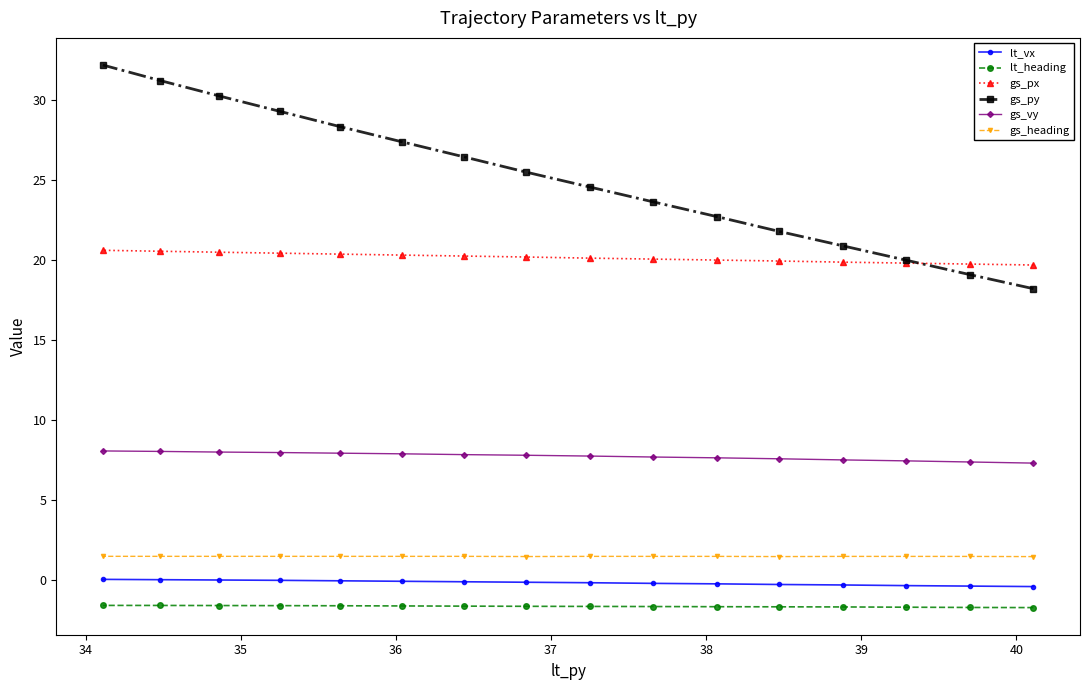

What is the maximum value shown in the chart?

32.2